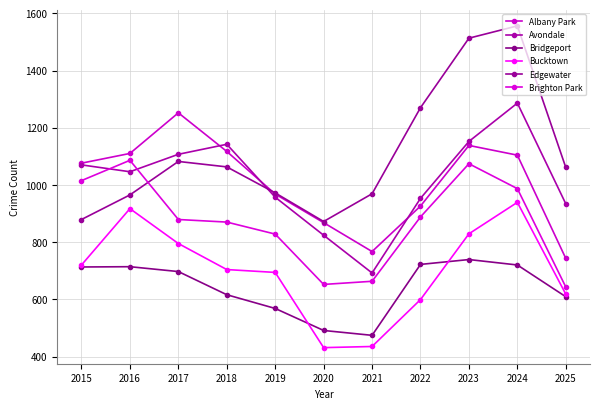

Where is the first local minimum for Edgewater?

2020